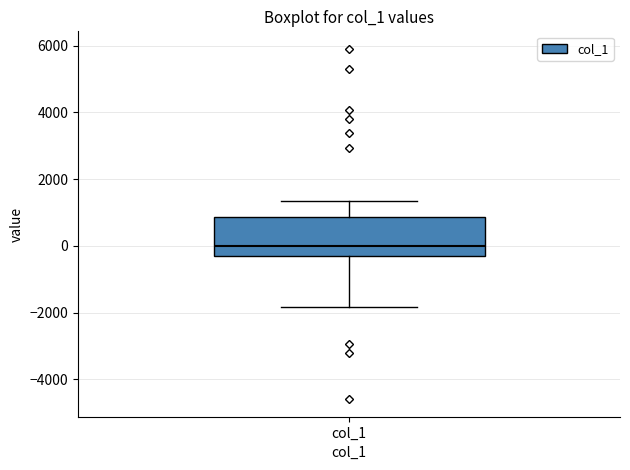

Read this box plot against the y-axis: the position of the median line, the range covered by the box, and the ends of both whiskers. The values are not printed on the chart, so give them approximately, as read against the axis.

median 0, box -200 to 800, whiskers -1800 to 1400